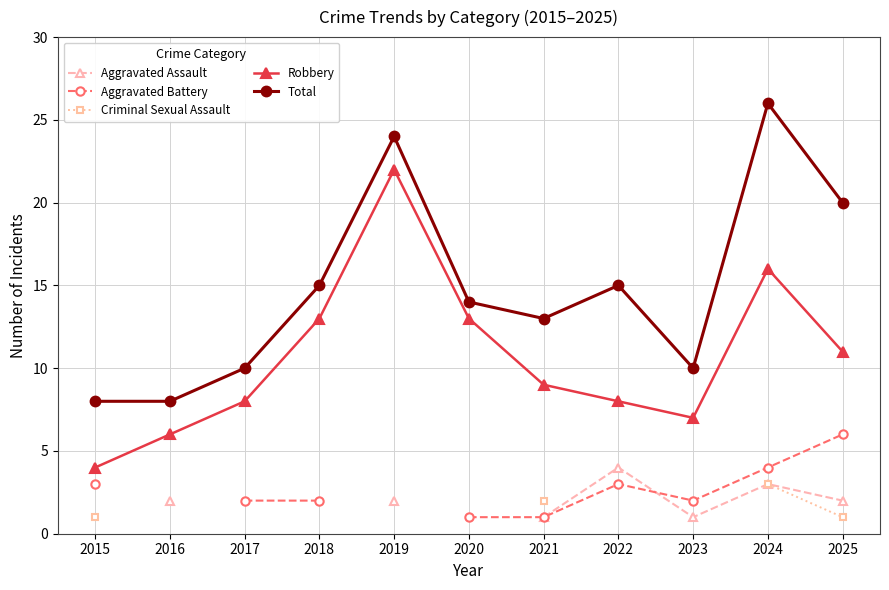

Which series has the widest spread of values?

Robbery